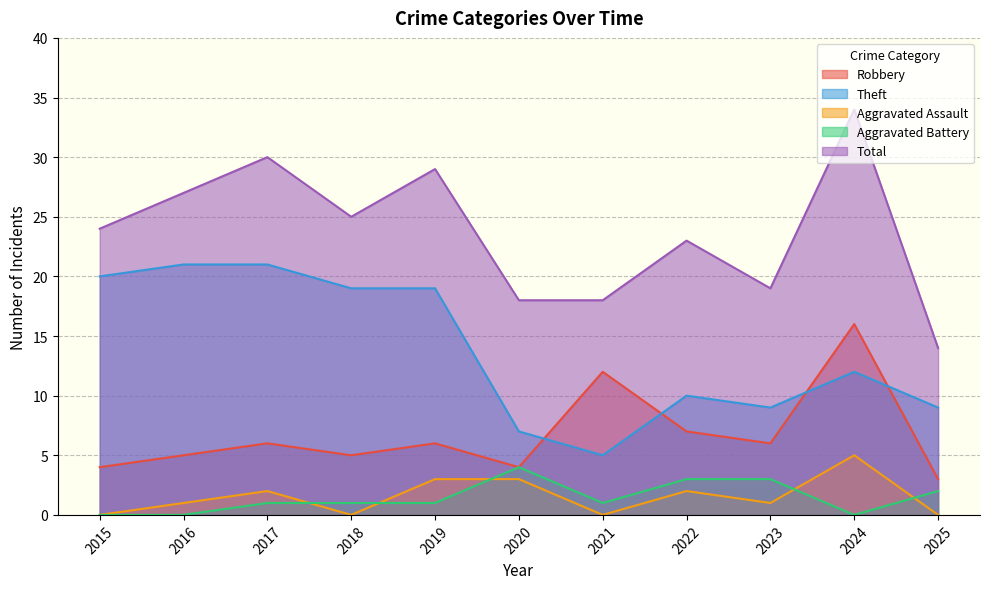

What are all the series names shown in the legend?

Robbery, Theft, Aggravated Assault, Aggravated Battery, Total